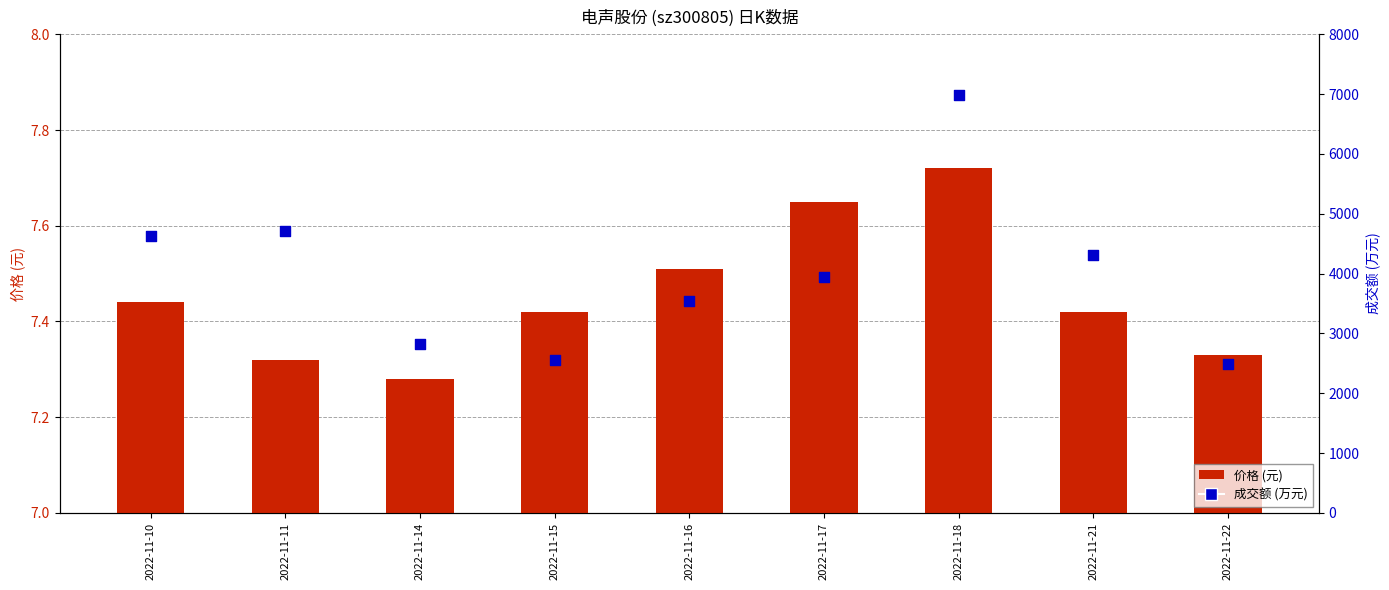

Is the value of 价格 at 2022-11-10 greater than the value of 成交额(万元) at 2022-11-10?

No